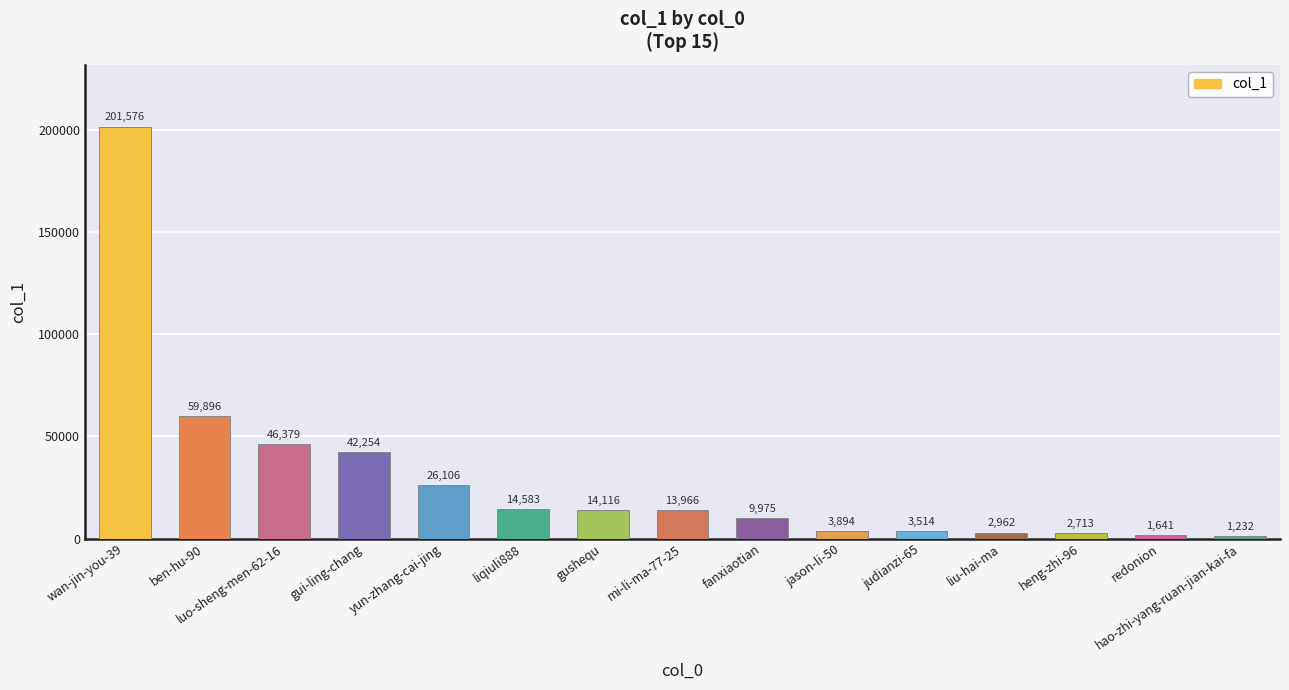

Does the chart contain any negative values?

No